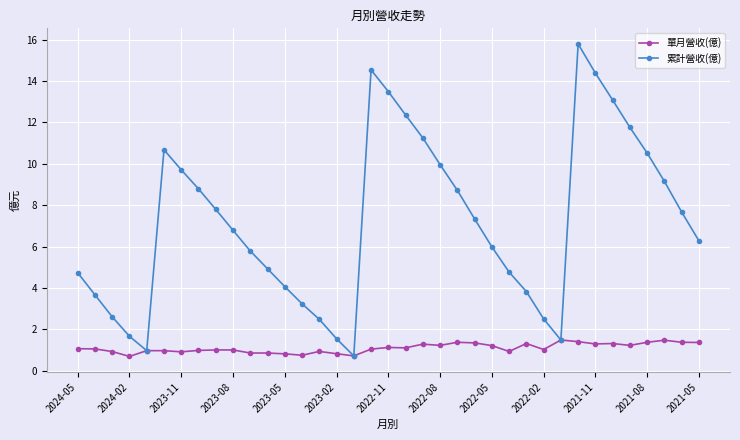

How many distinct data groups are displayed?

2